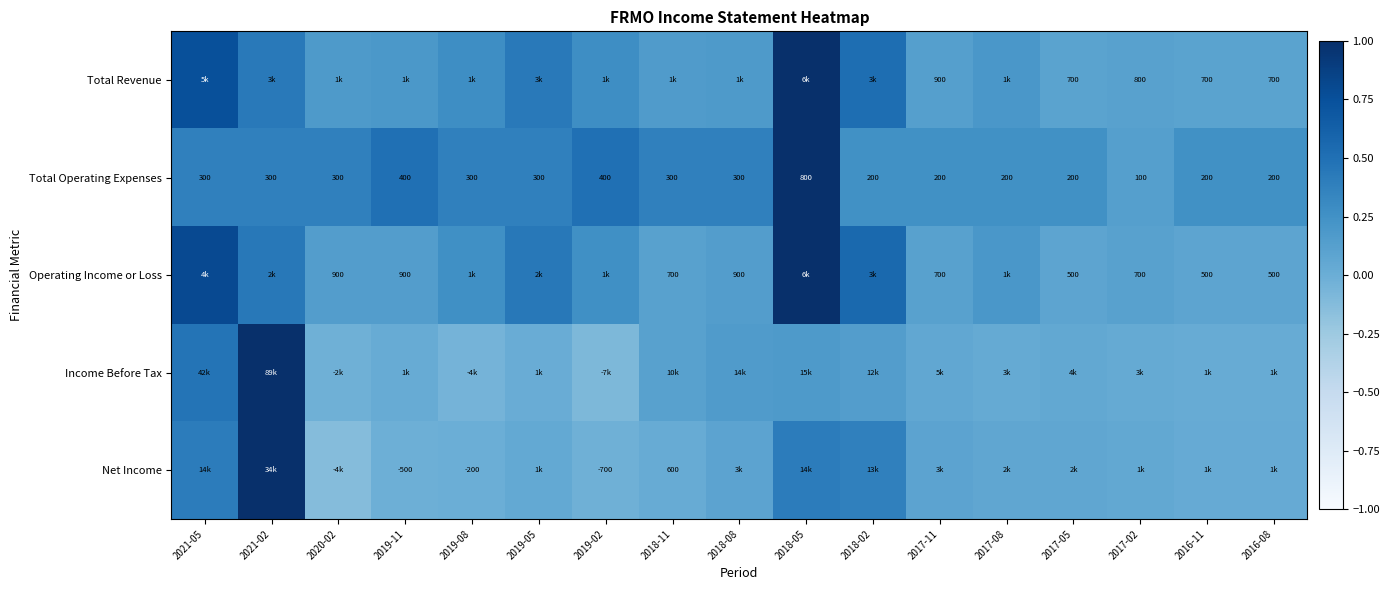

The value of Income Before Tax at 2021-05 is 0.8. True or false?

False